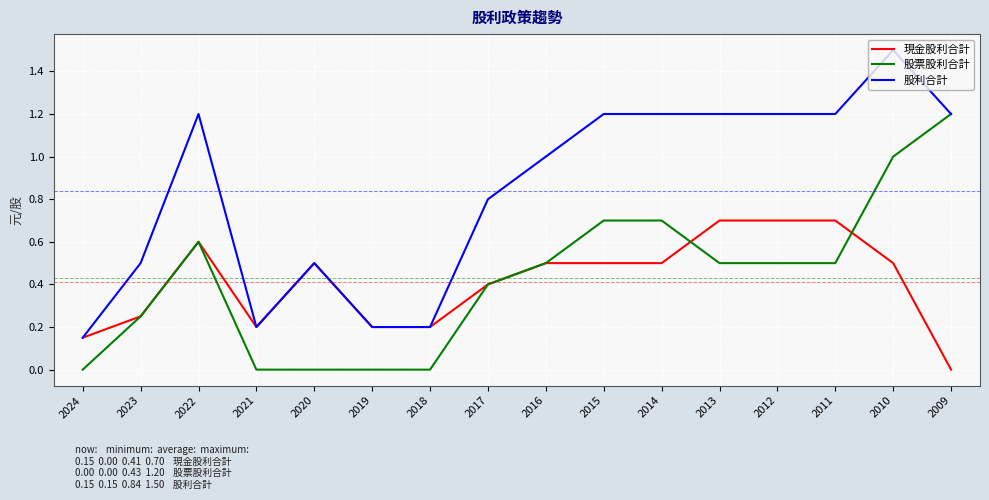

At which category does 股票股利合計 reach its first local peak?

2022